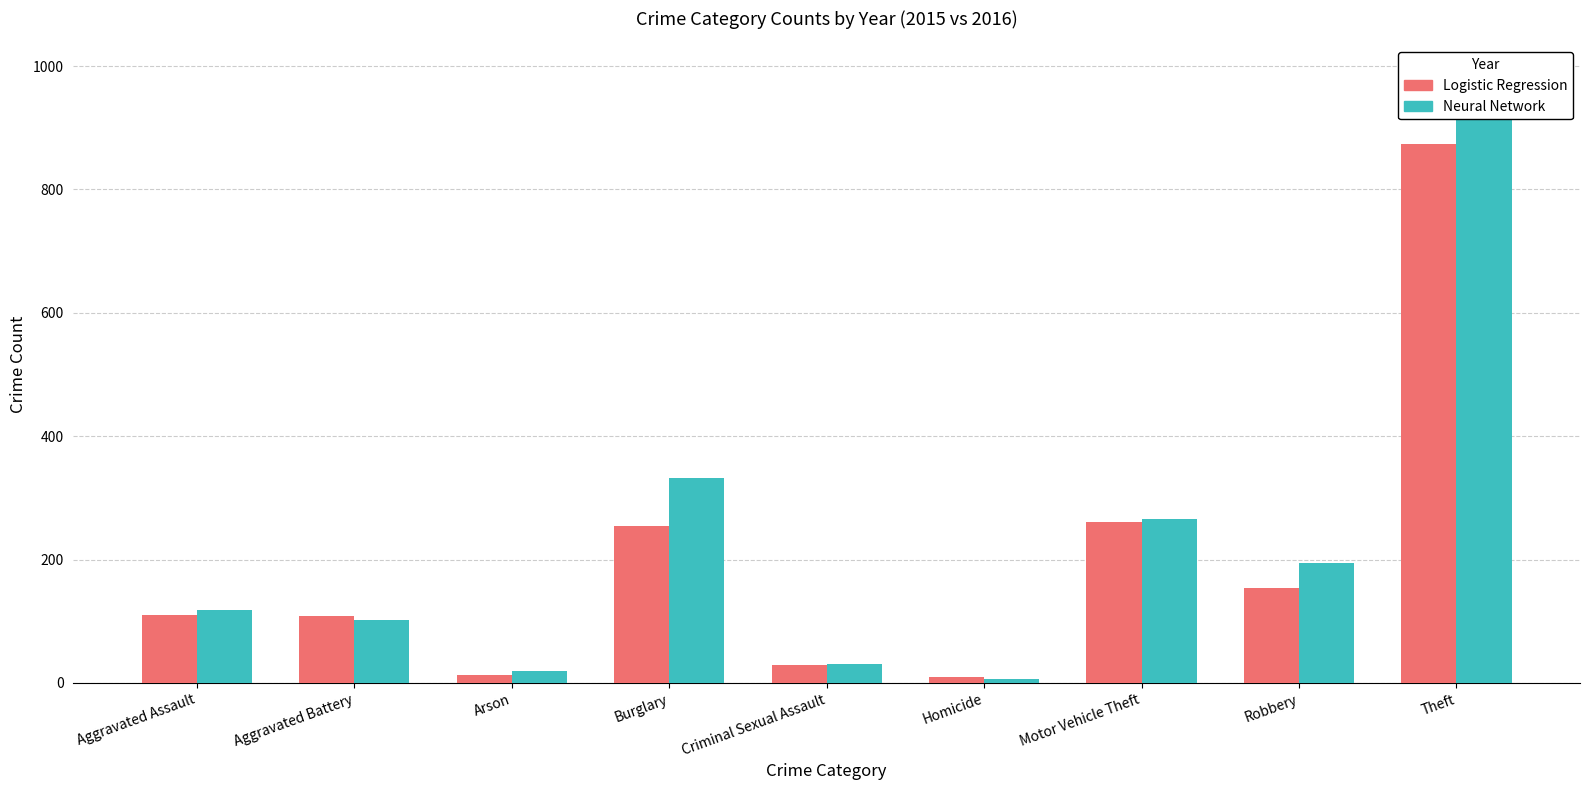

What is the difference between the Logistic Regression values at Homicide and Criminal Sexual Assault?

20